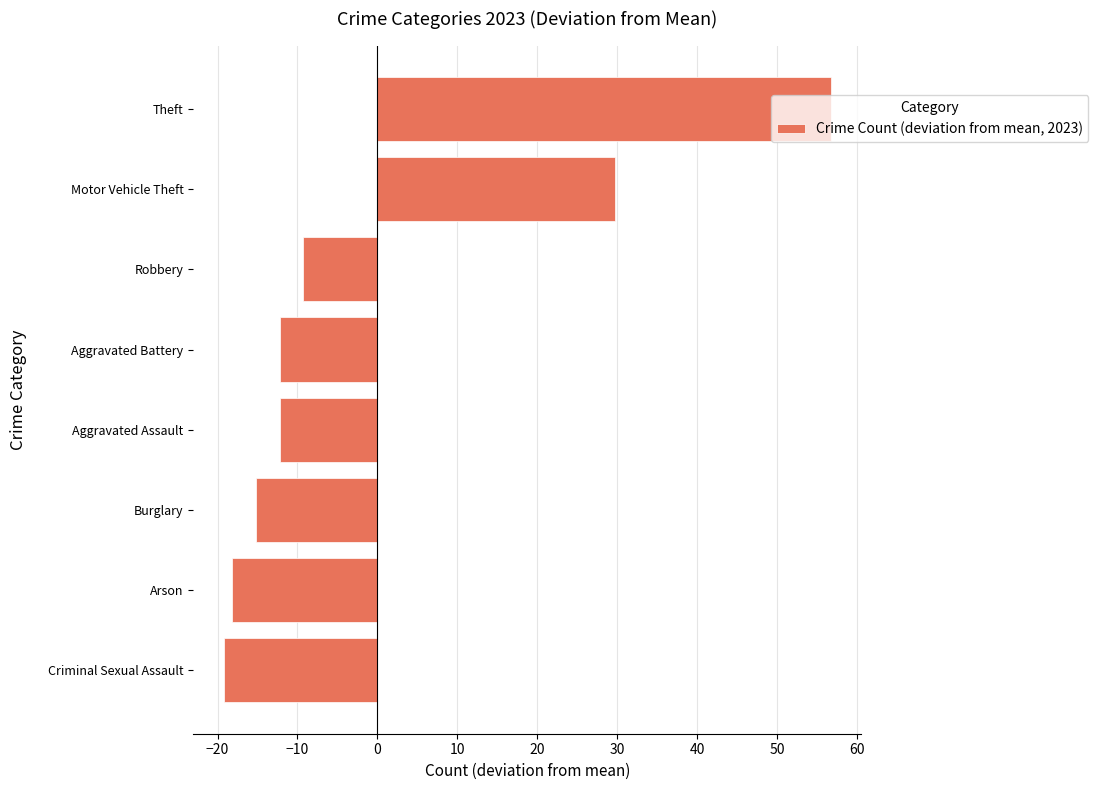

The value at Robbery is -9.2. True or false?

True